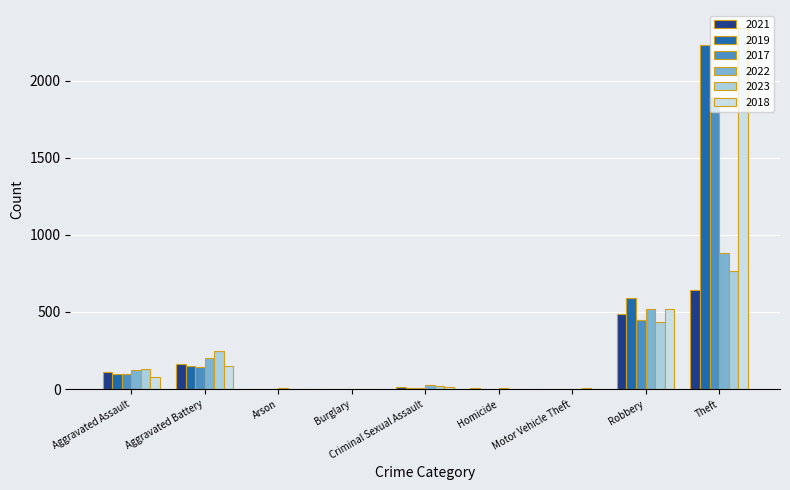

Which series has the largest total across all categories?

2018